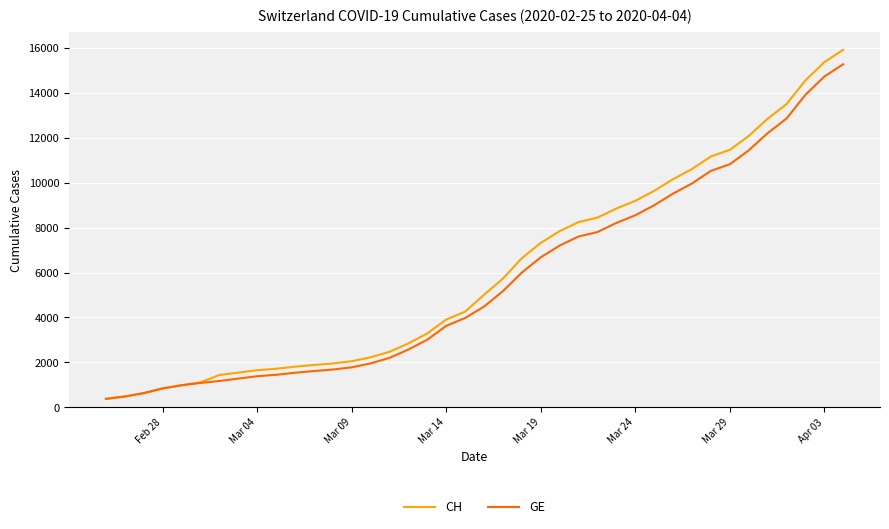

List the series in order of their peak value, lowest first.

GE, CH